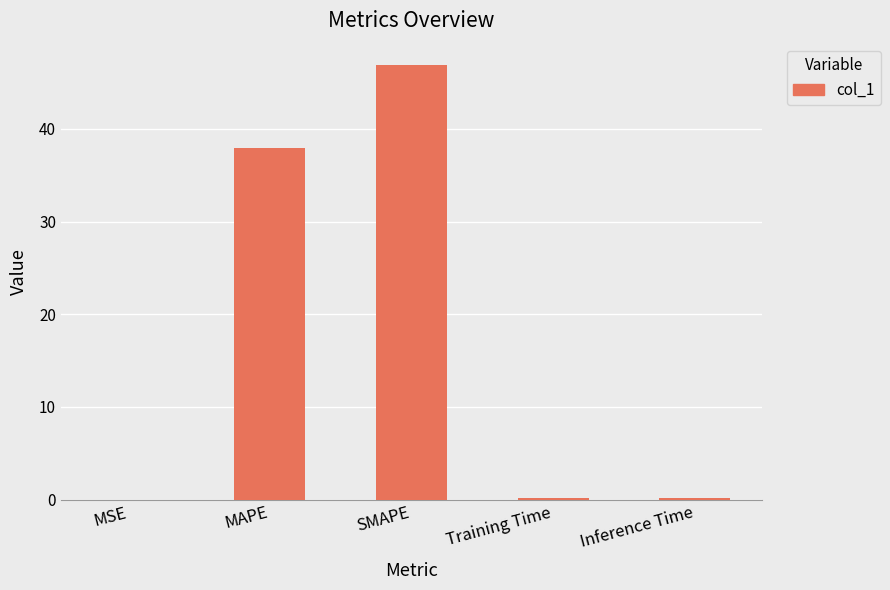

What is the difference between the values at Training Time and MSE?

0.2